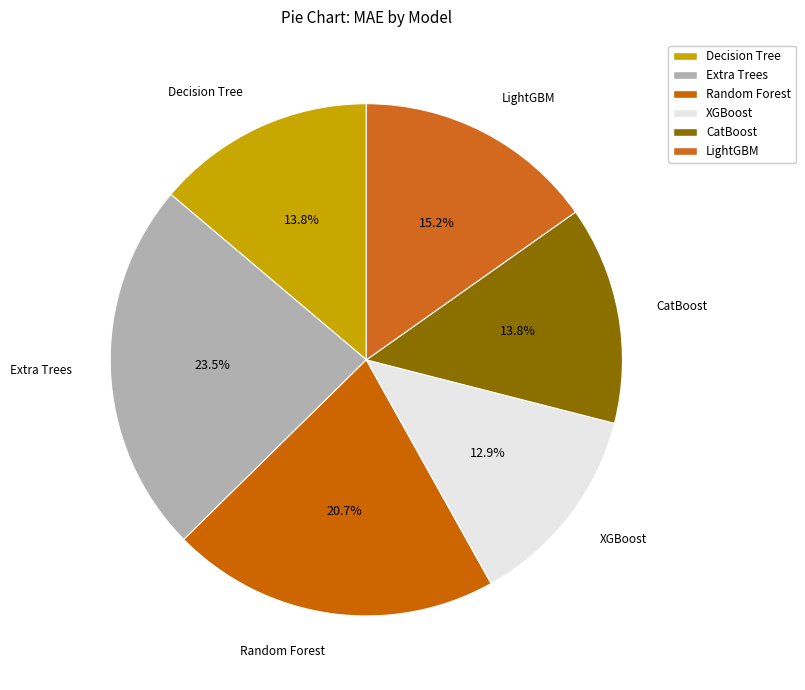

What percentage is the CatBoost slice, to the nearest percent?

14%